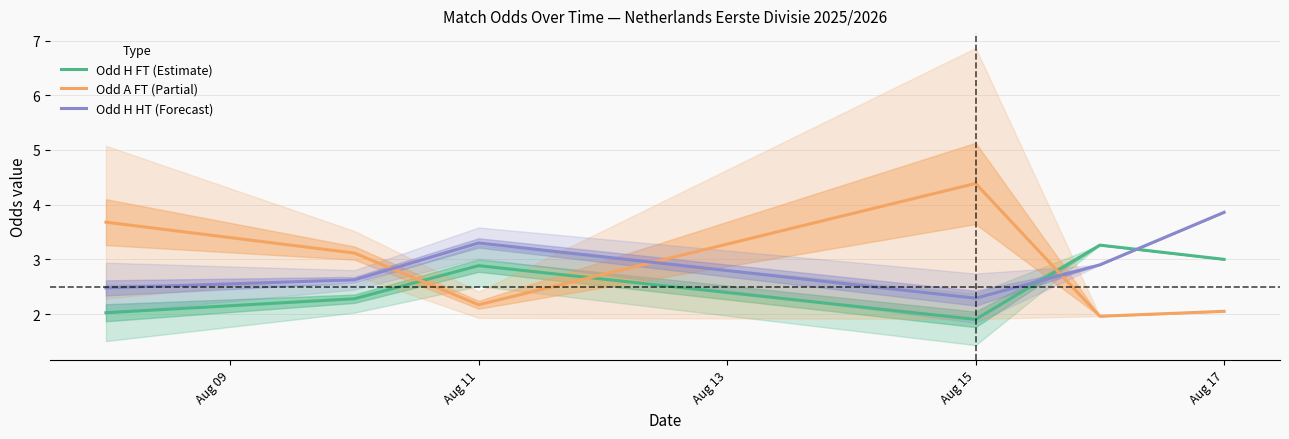

How many lines are shown in the chart?

3